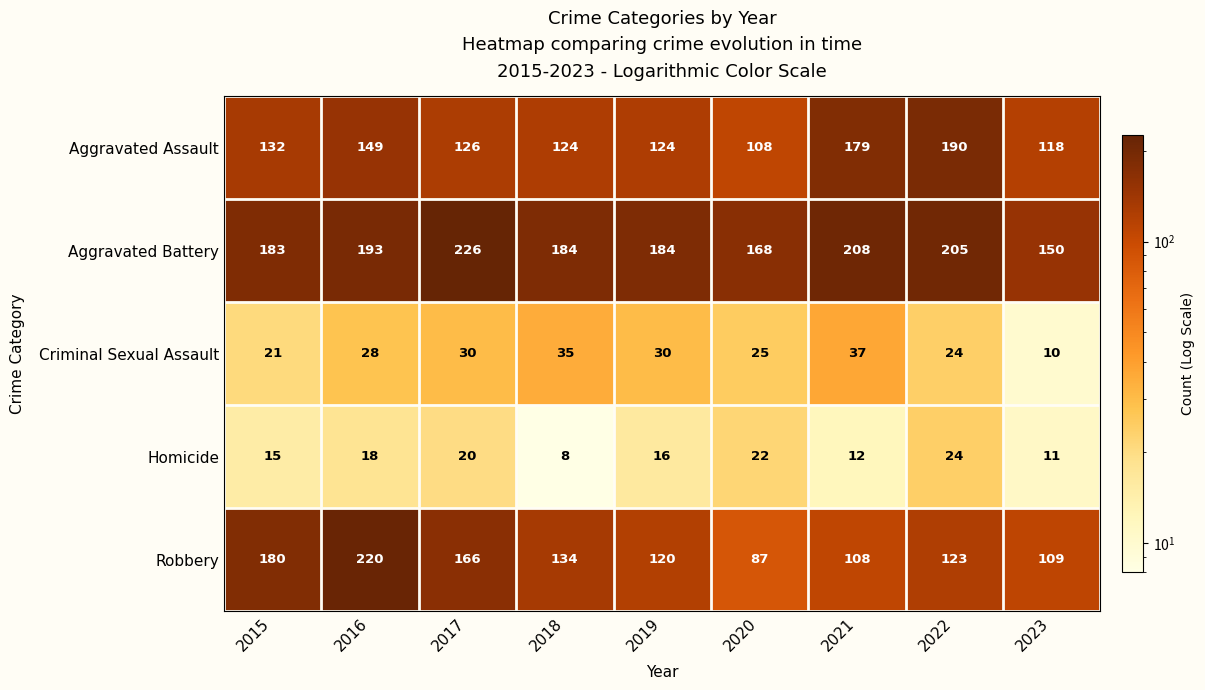

How many categories are shown in the chart?

9